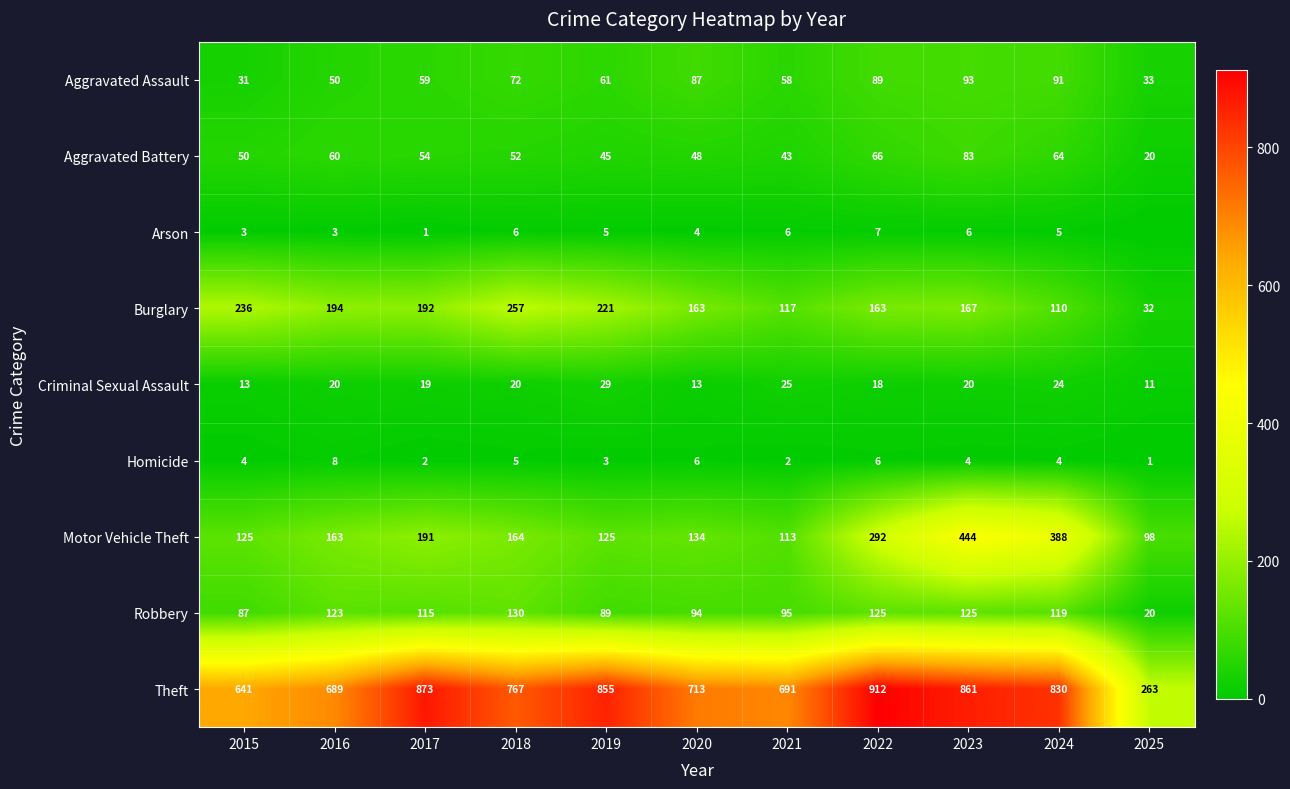

At which category is the sum across all series the highest?

2023